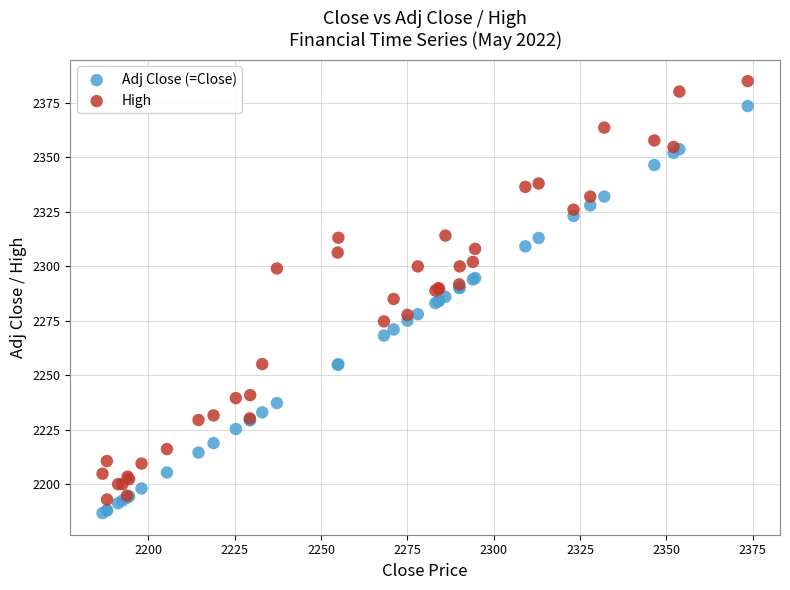

Which series has the widest spread of Y values?

High